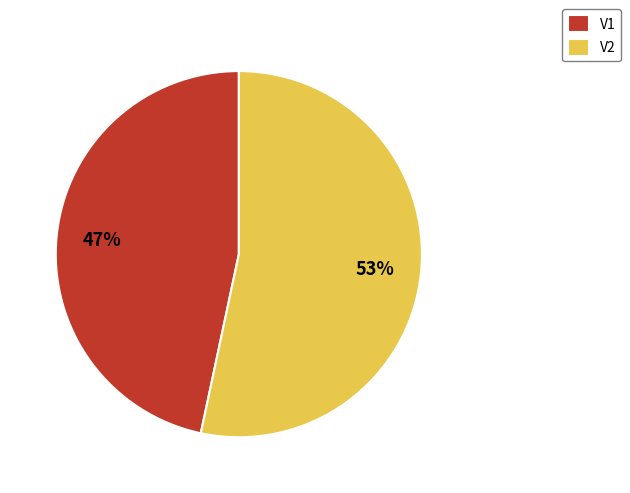

How many slices are in this pie chart?

2